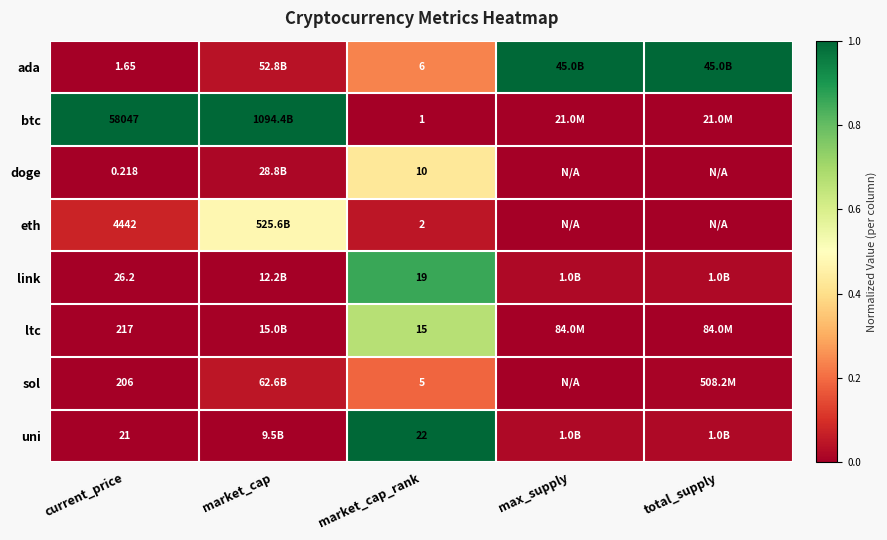

Between current_price and market_cap_rank, which series saw the biggest shift?

btc